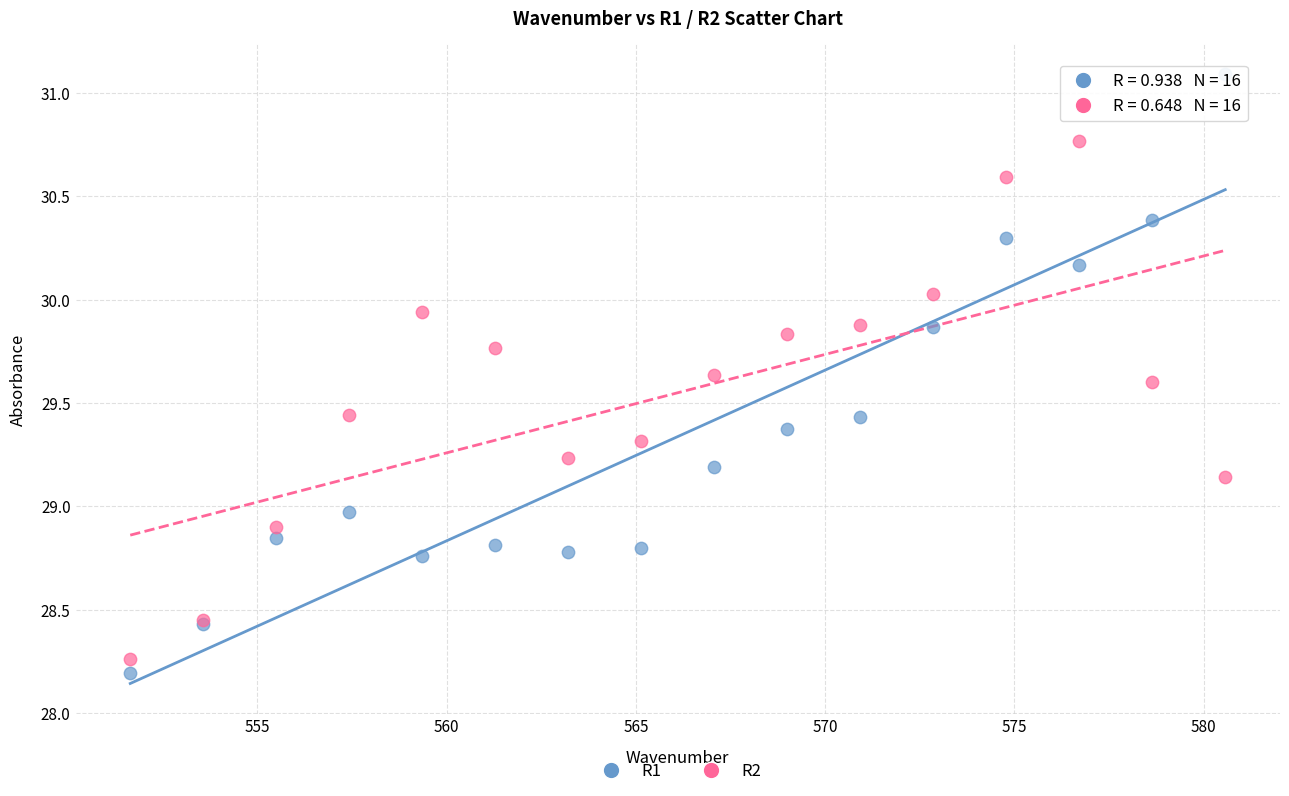

Which series has the largest Y range (max minus min)?

R1